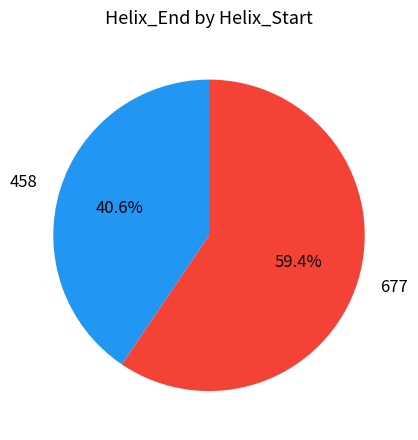

Which has a higher value, 458 or 677?

677